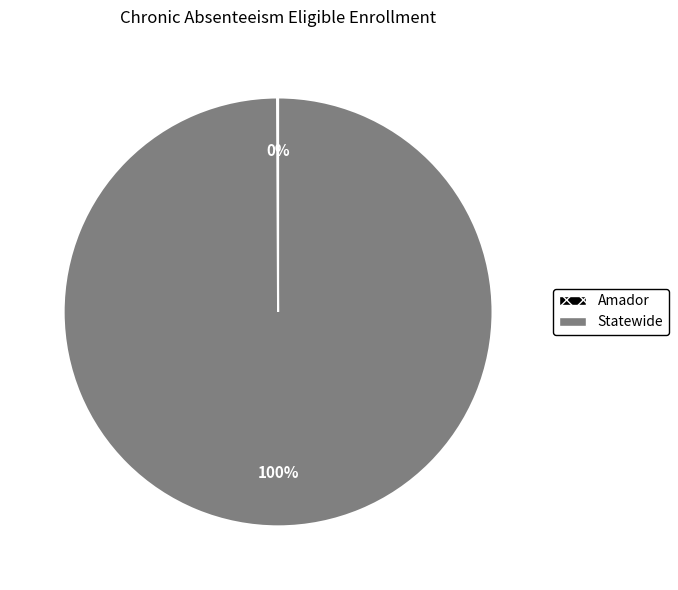

Does any single category account for the majority?

Yes